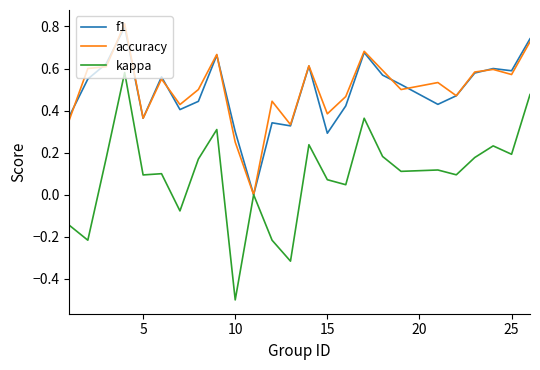

In kappa, how many points are higher than both neighbors (excluding endpoints)?

8